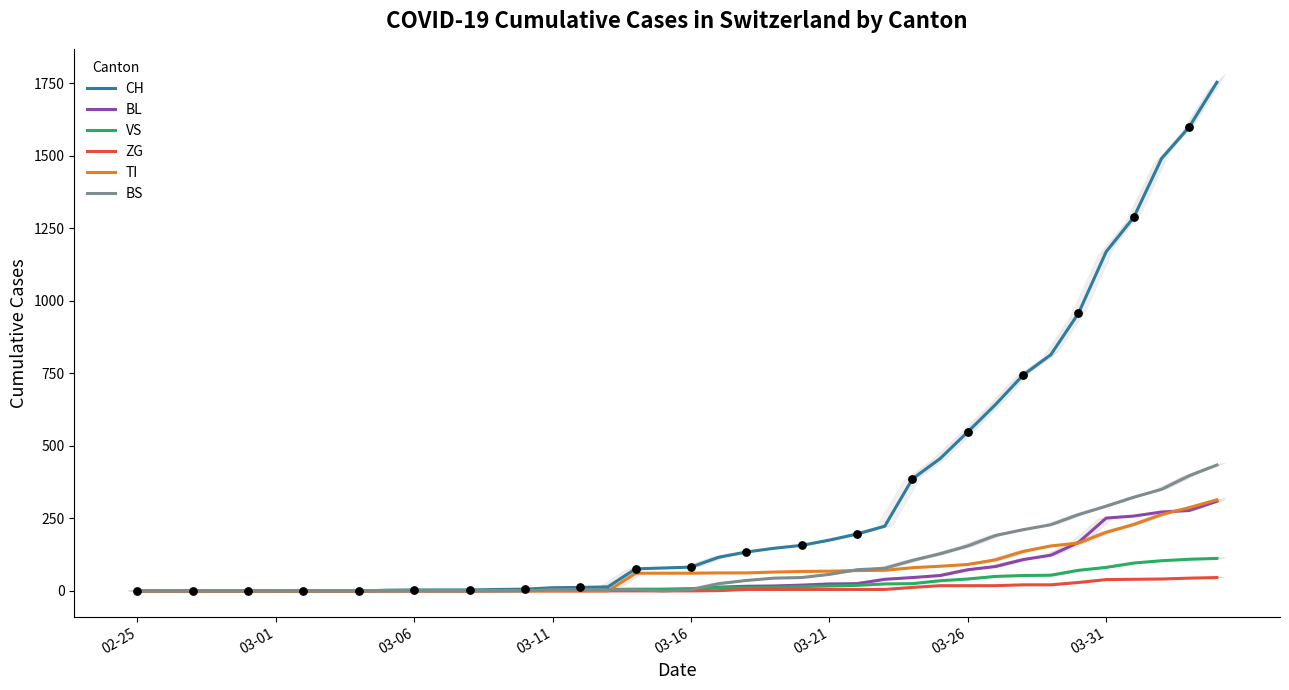

What are all the series names shown in the legend?

CH, BL, VS, ZG, TI, BS